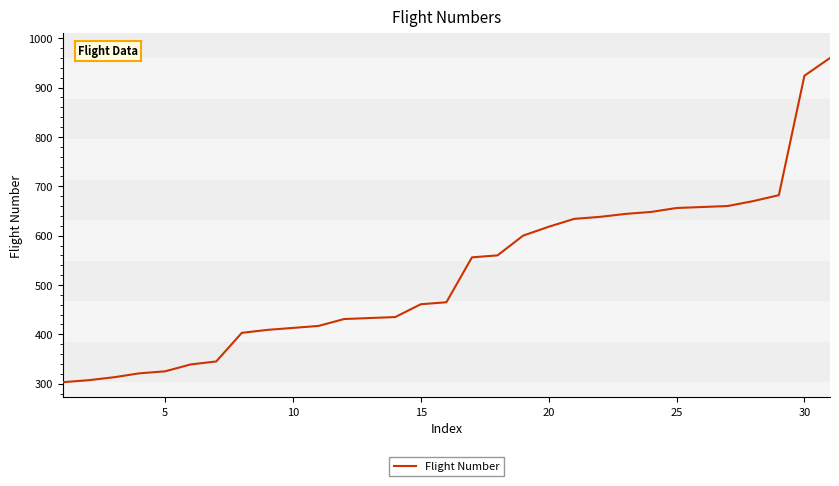

What is the smallest value displayed?

303